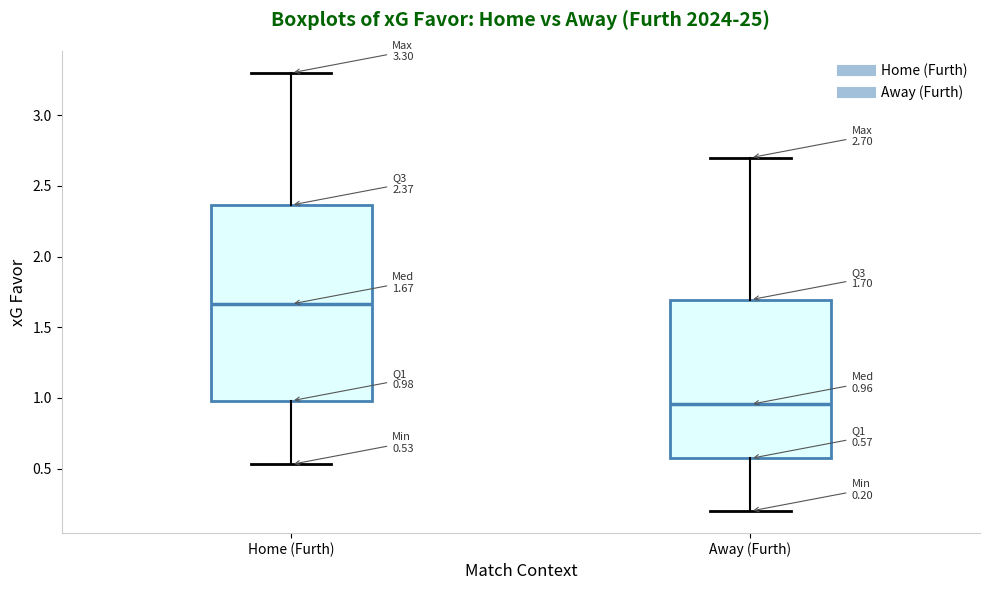

Comparing the boxes themselves (not the whiskers), which one is the tallest?

Home (Furth)